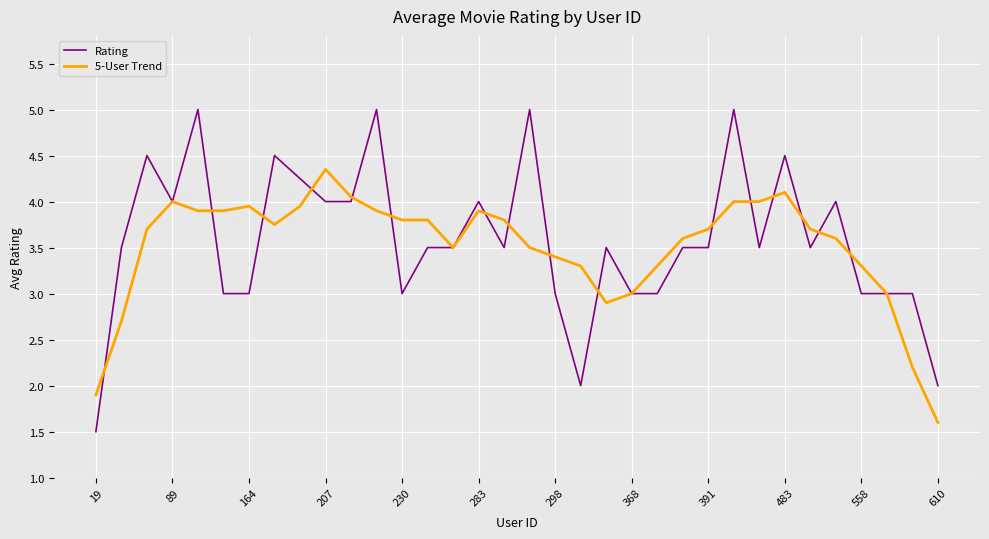

What is the maximum value shown in the chart?

5.0